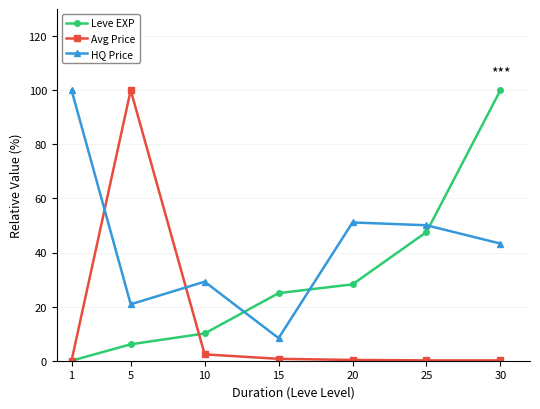

What are all the series names shown in the legend?

Leve EXP, Avg Price, HQ Price